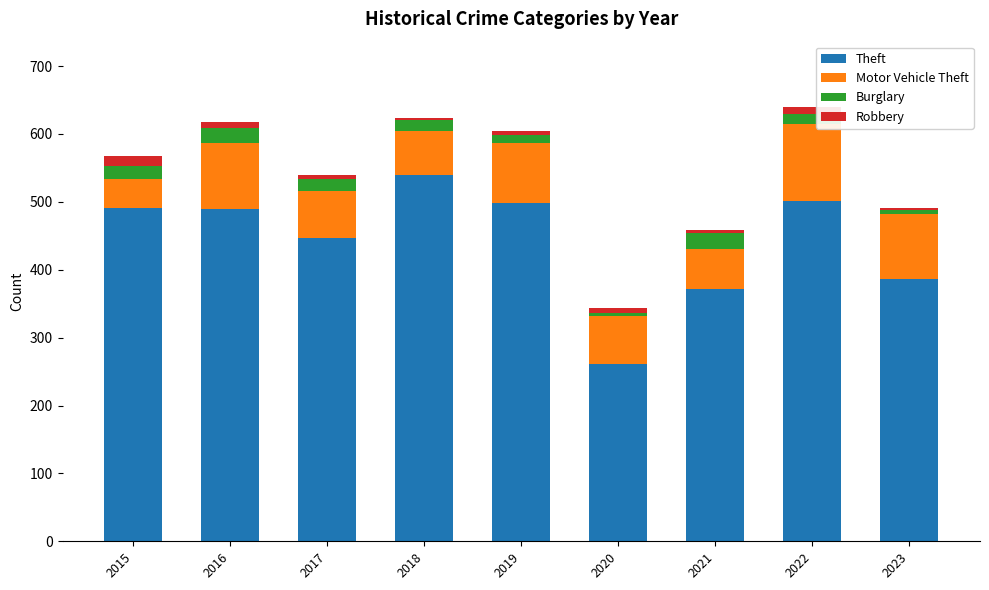

The Theft series shows 788 at 2022. True or false?

False